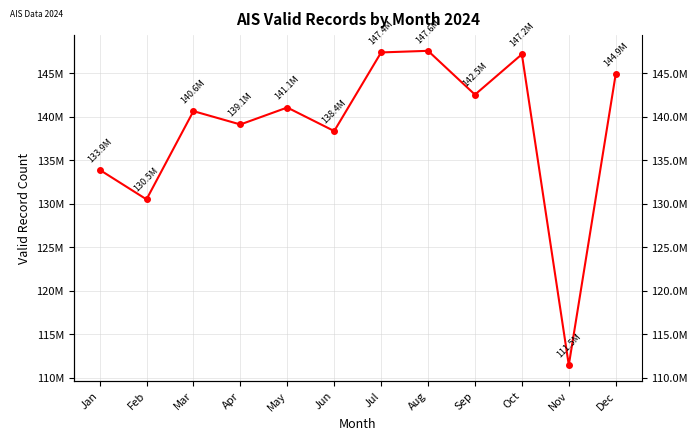

What is the change in value from Jun to Jul?

+9033775